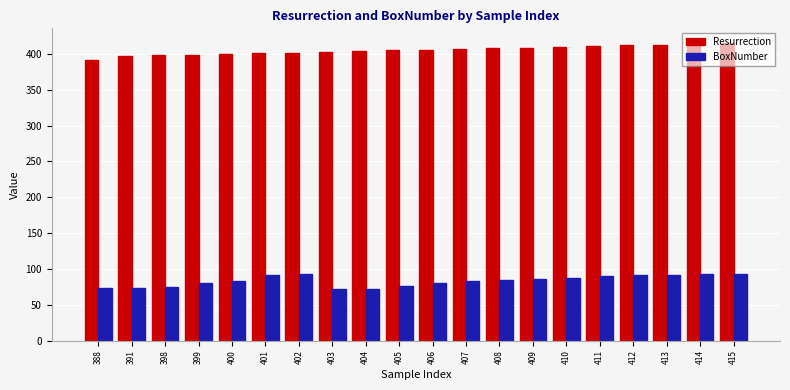

What is the difference between the BoxNumber values at 411 and 399?

9